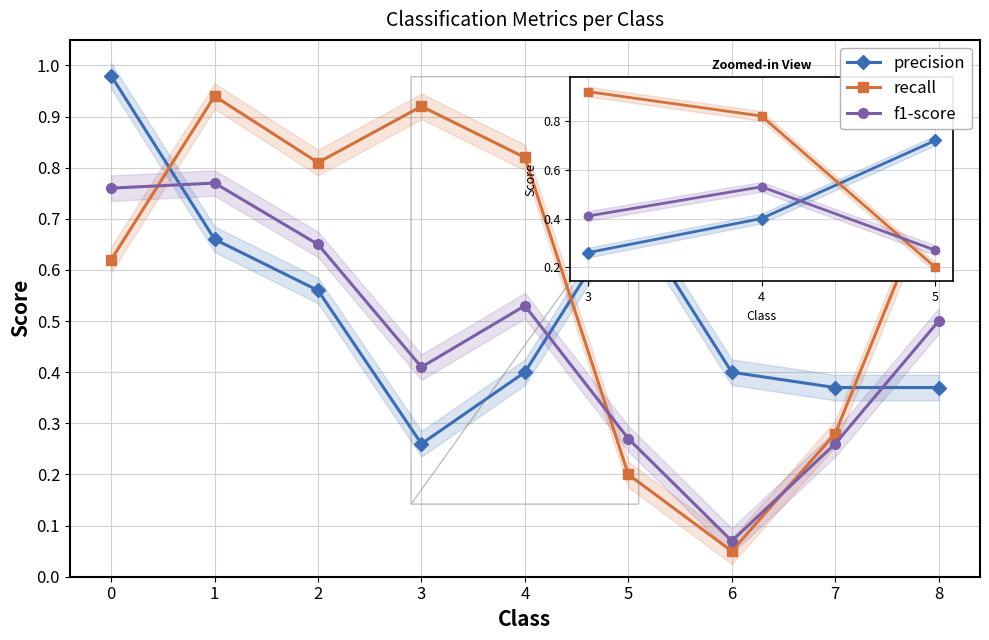

What is the difference between the second highest and minimum values in the recall series?

0.9